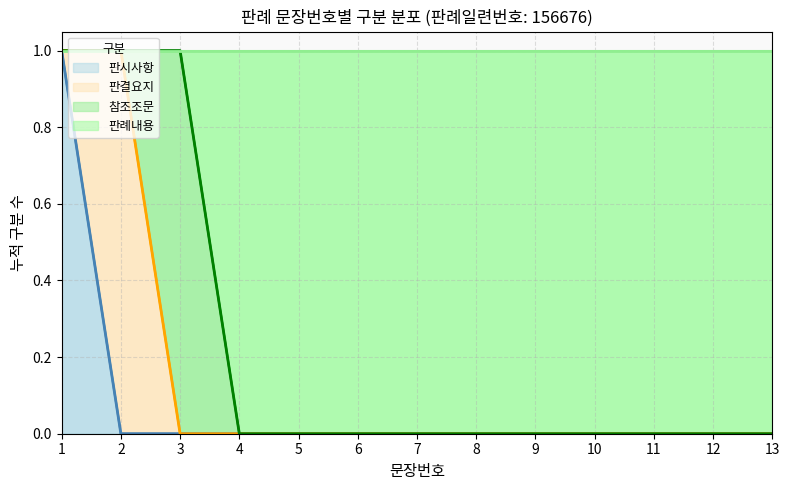

How many data points does each series have?

13